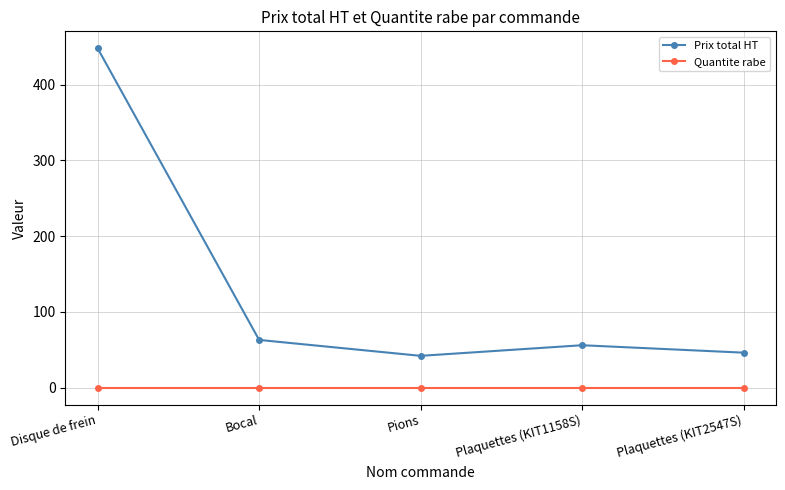

What is the label of the 5th point from the right?

Disque de frein